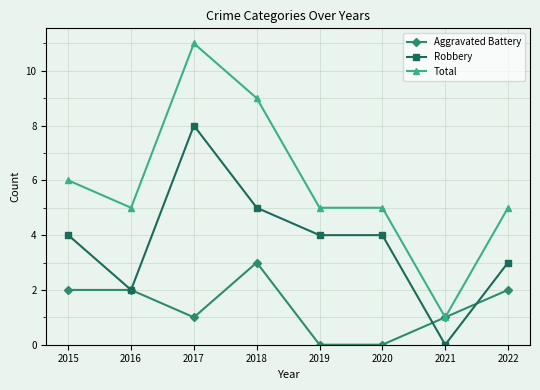

True or false: Robbery and Total cross at least once.

False